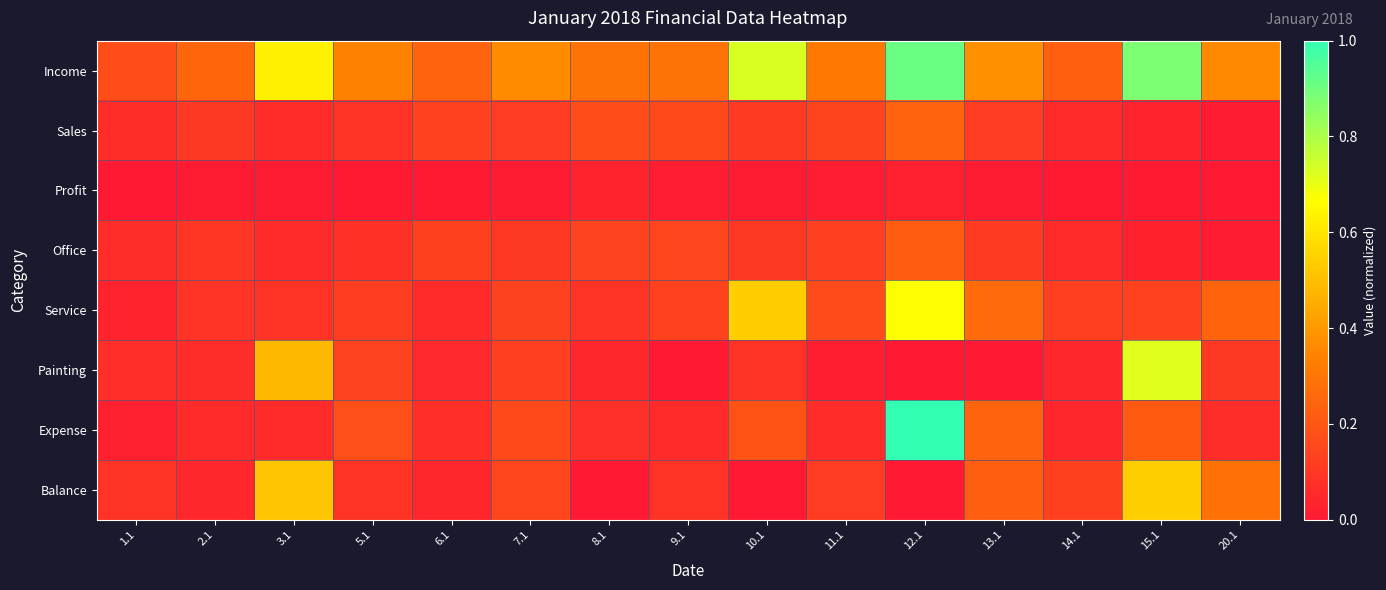

Reading left to right, list all the values displayed in this chart.

Income: 1.1=0.2	2.1=0.3	3.1=0.6	5.1=0.3	6.1=0.2	7.1=0.4	8.1=0.3	9.1=0.3	10.1=0.7	11.1=0.3	12.1=0.9	13.1=0.4	14.1=0.2	15.1=0.9	20.1=0.4
Sales: 1.1=0.1	2.1=0.1	3.1=0.1	5.1=0.1	6.1=0.1	7.1=0.1	8.1=0.2	9.1=0.2	10.1=0.1	11.1=0.1	12.1=0.2	13.1=0.1	14.1=0.1	15.1=0.0	20.1=0.0
Profit: 1.1=0.0	2.1=0.0	3.1=0.0	5.1=0.0	6.1=0.0	7.1=0.0	8.1=0.0	9.1=0.0	10.1=0.0	11.1=0.0	12.1=0.0	13.1=0.0	14.1=0.0	15.1=0.0	20.1=0.0
Office: 1.1=0.1	2.1=0.1	3.1=0.1	5.1=0.1	6.1=0.1	7.1=0.1	8.1=0.1	9.1=0.1	10.1=0.1	11.1=0.1	12.1=0.2	13.1=0.1	14.1=0.1	15.1=0.0	20.1=0.0
Service: 1.1=0.0	2.1=0.1	3.1=0.1	5.1=0.1	6.1=0.1	7.1=0.1	8.1=0.1	9.1=0.1	10.1=0.5	11.1=0.2	12.1=0.7	13.1=0.3	14.1=0.1	15.1=0.1	20.1=0.2
Painting: 1.1=0.1	2.1=0.1	3.1=0.5	5.1=0.1	6.1=0.1	7.1=0.1	8.1=0.0	9.1=0.0	10.1=0.1	11.1=0.0	12.1=0.0	13.1=0.0	14.1=0.0	15.1=0.7	20.1=0.1
Expense: 1.1=0.0	2.1=0.1	3.1=0.1	5.1=0.2	6.1=0.1	7.1=0.2	8.1=0.1	9.1=0.1	10.1=0.2	11.1=0.1	12.1=1.0	13.1=0.2	14.1=0.0	15.1=0.2	20.1=0.1
Balance: 1.1=0.1	2.1=0.0	3.1=0.5	5.1=0.1	6.1=0.0	7.1=0.1	8.1=0.0	9.1=0.1	10.1=0.0	11.1=0.1	12.1=0.0	13.1=0.2	14.1=0.1	15.1=0.5	20.1=0.3